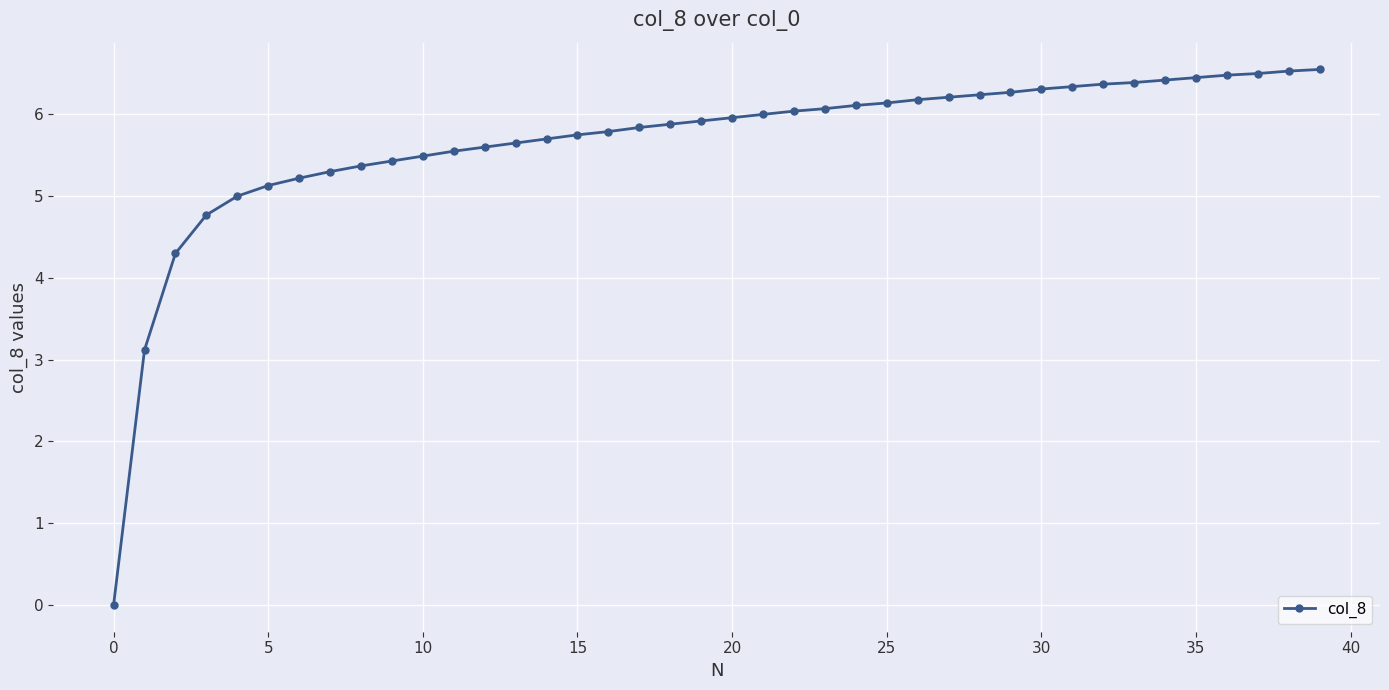

What is the sum of all values?

226.4